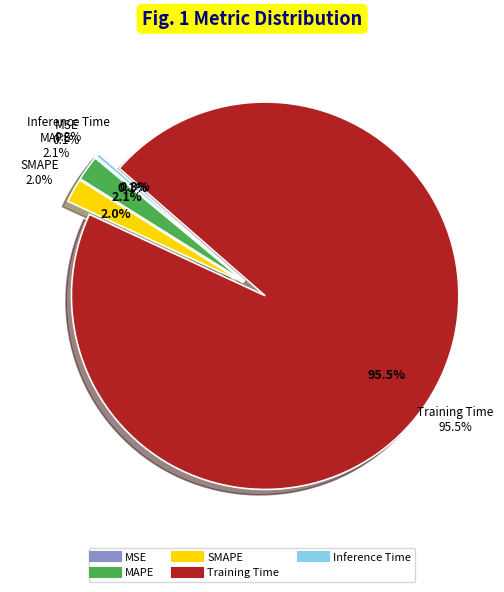

True or false: Inference Time accounts for 0% of the total.

True